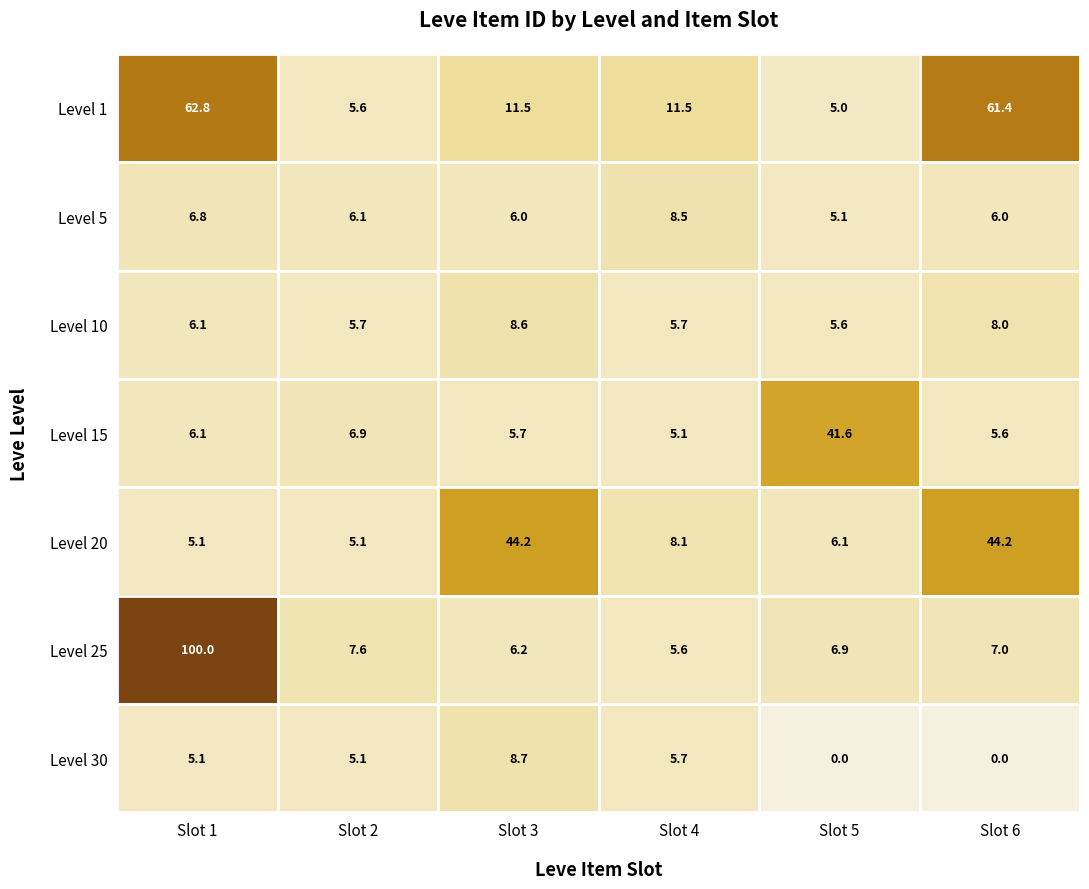

What value does the Level 5 series have at Slot 6?

6.0